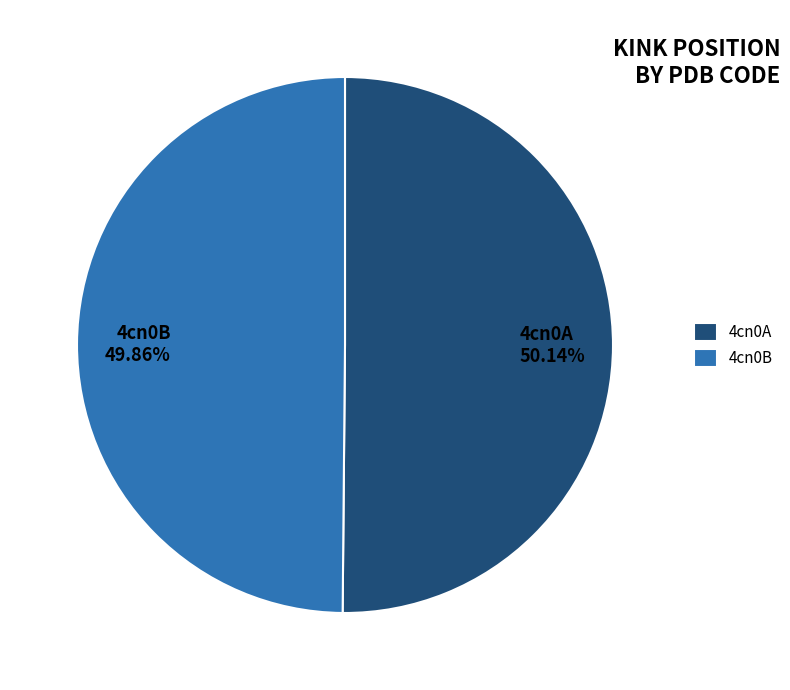

How many segments does this pie chart have?

2